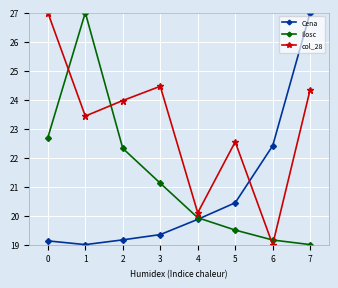

What is the difference between the second highest and minimum values in the Cena series?

3.4